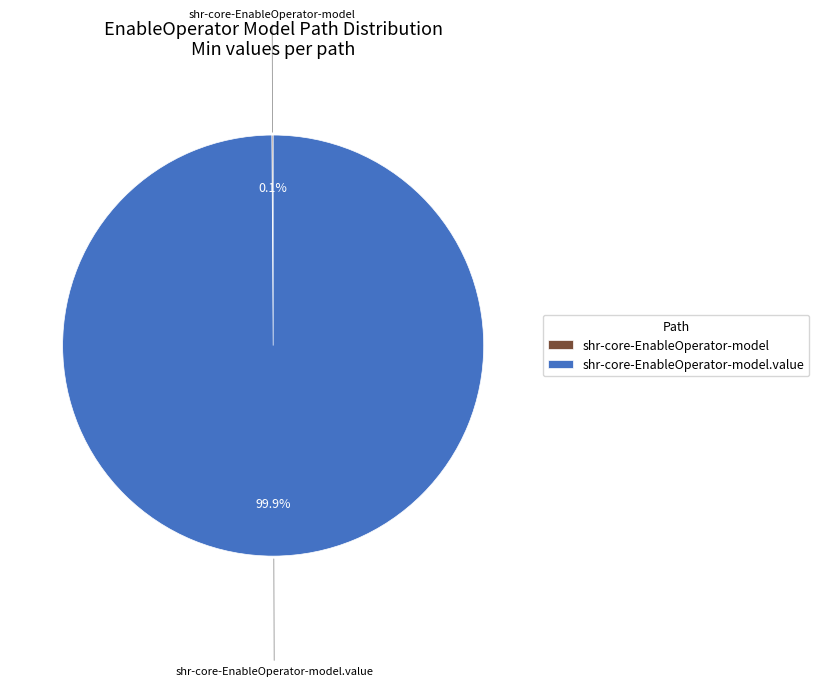

What is the majority slice?

shr-core-EnableOperator-model.value